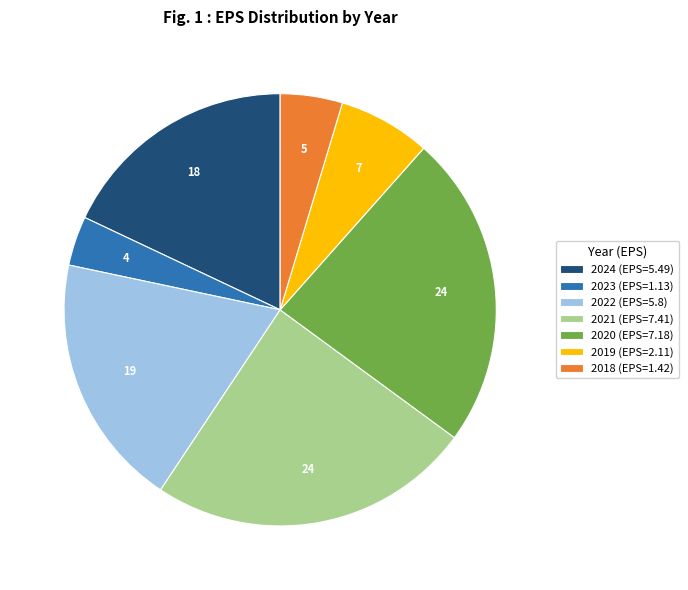

Does 2020 represent more than half of the total?

No